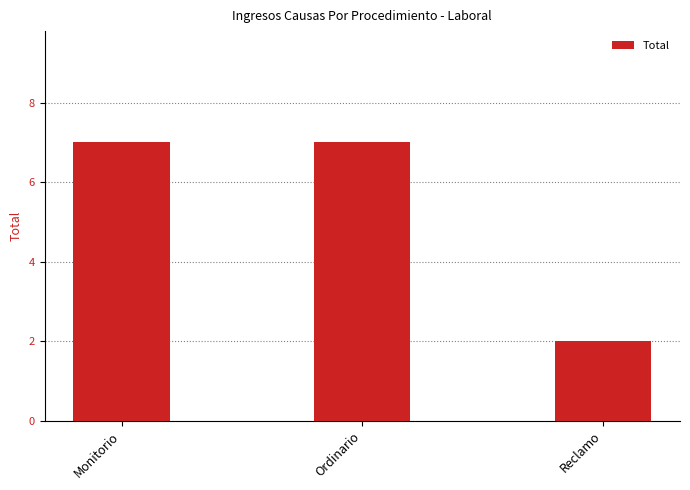

How many bars are there in total?

3